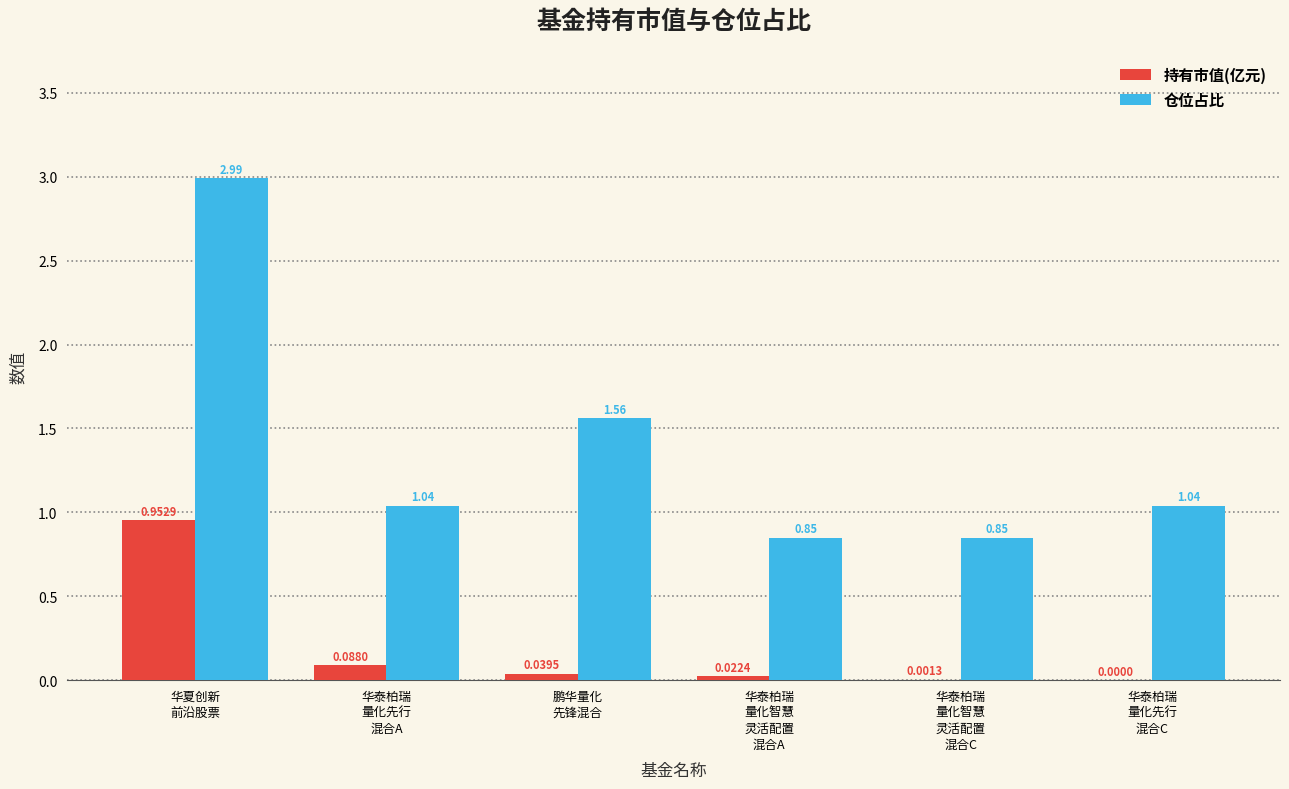

Are the bars horizontal?

No